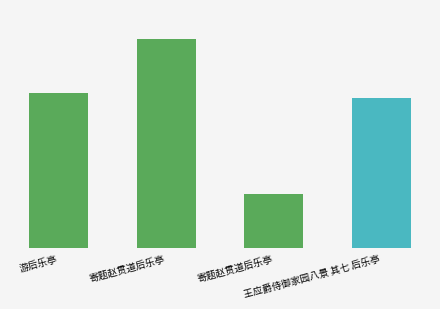

Does the chart contain any negative values?

No